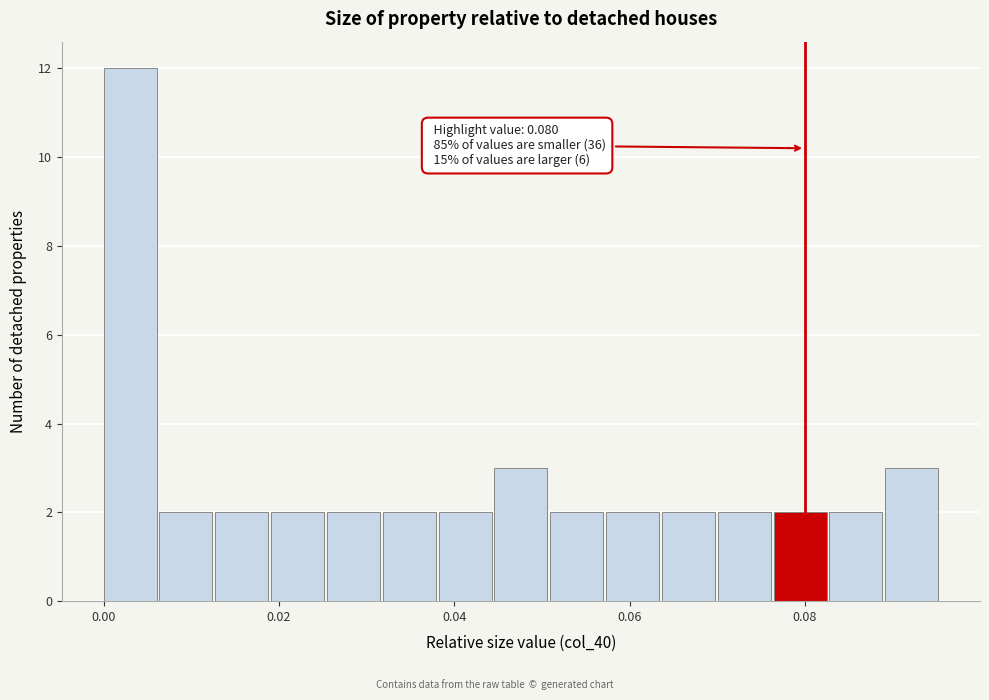

Around what value on the x-axis is the tallest bar? Give the approximate position of its centre, as read against the axis.

0.004